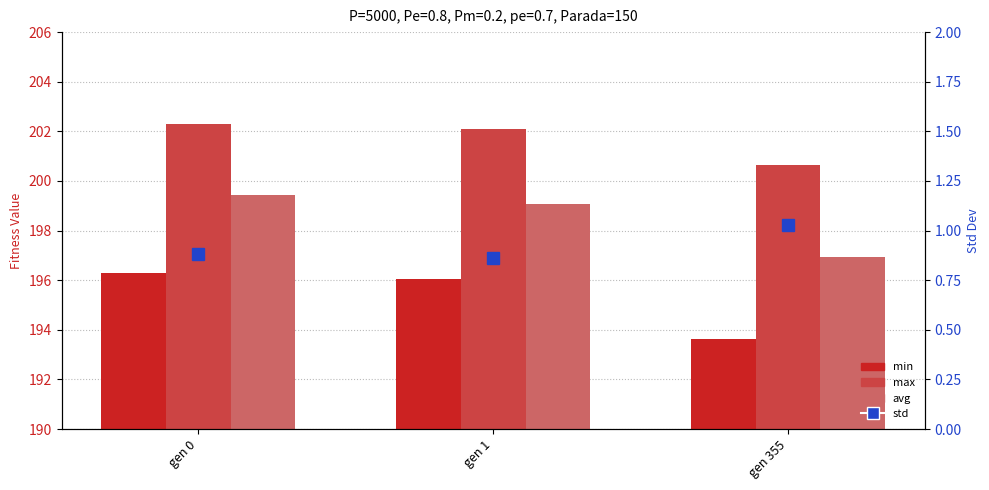

Are the bars grouped side by side (vs. stacked)?

Yes